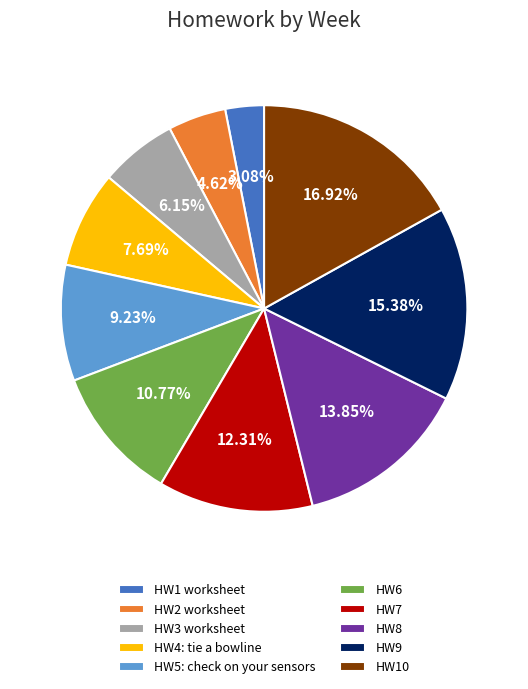

Count the number of slices in the pie.

10